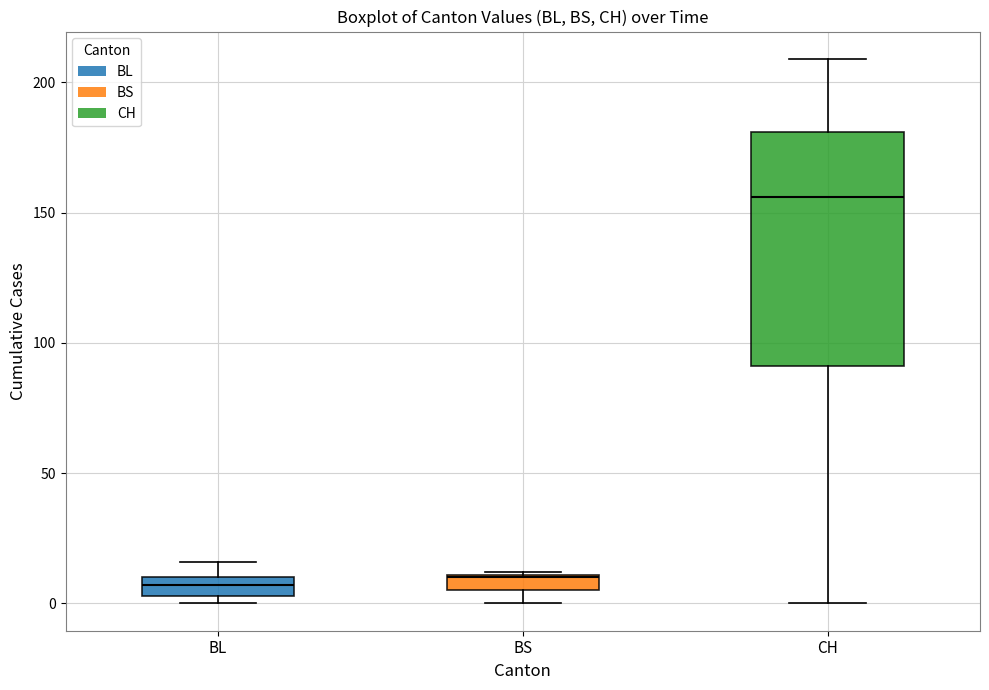

Where is the upper edge of the box for BL on the y-axis? The values are not printed on the chart, so give them approximately, as read against the axis.

10